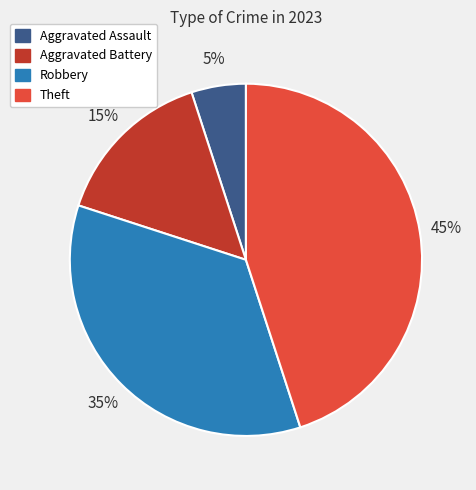

Rank the categories by value from highest to lowest.

Theft, Robbery, Aggravated Battery, Aggravated Assault